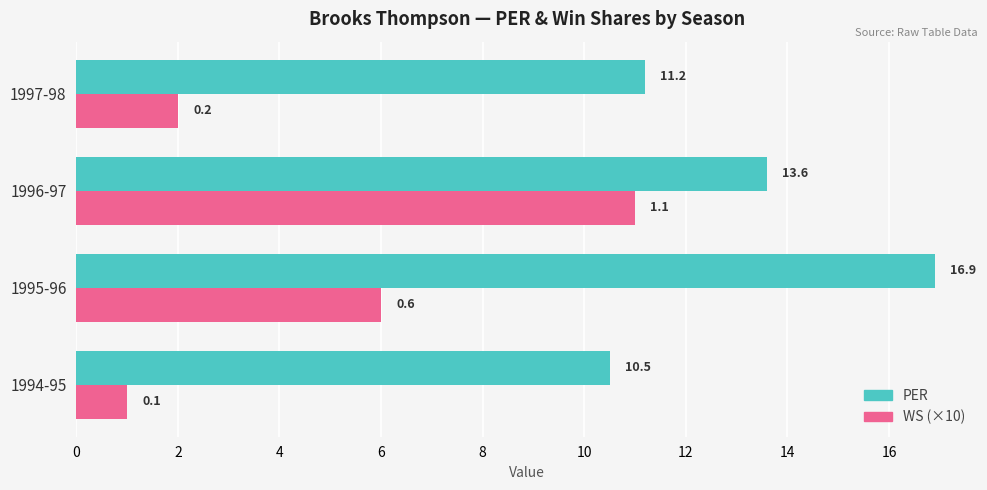

What are all the series names shown in the legend?

PER, WS (×10)